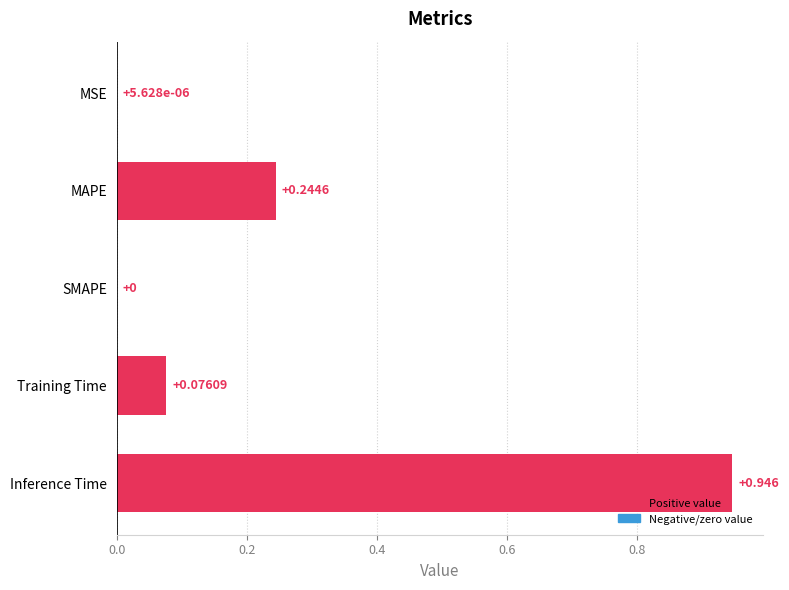

Between MSE and Inference Time, which is larger?

Inference Time